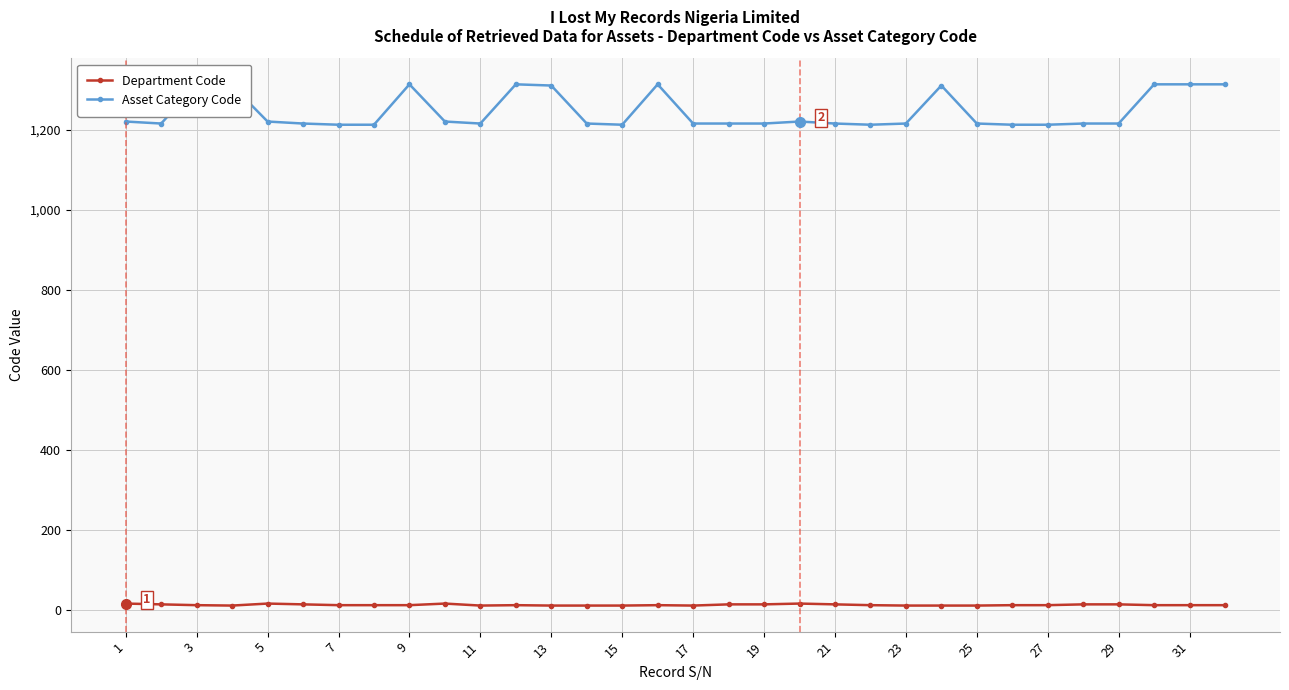

True or false: Department Code has more than 1 points higher than both neighbors.

True